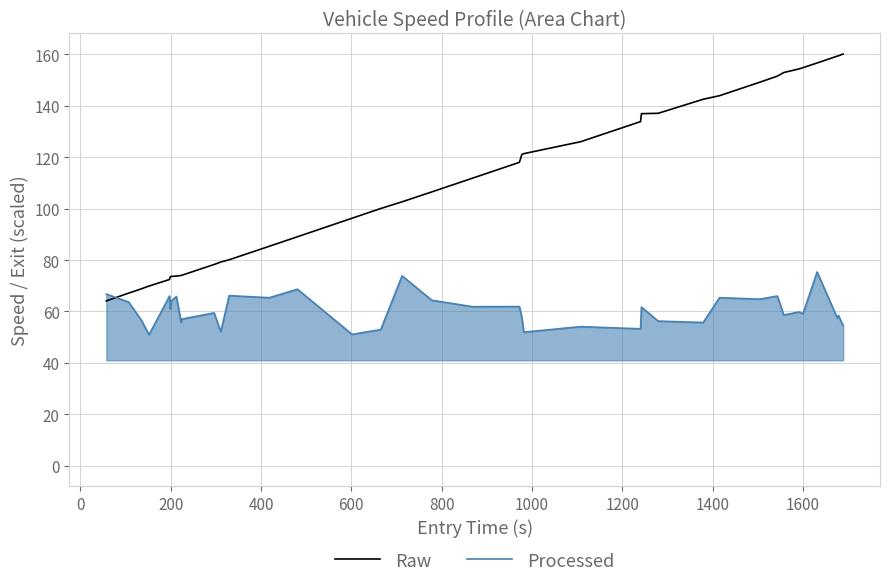

Which series has the largest range (max minus min)?

Raw